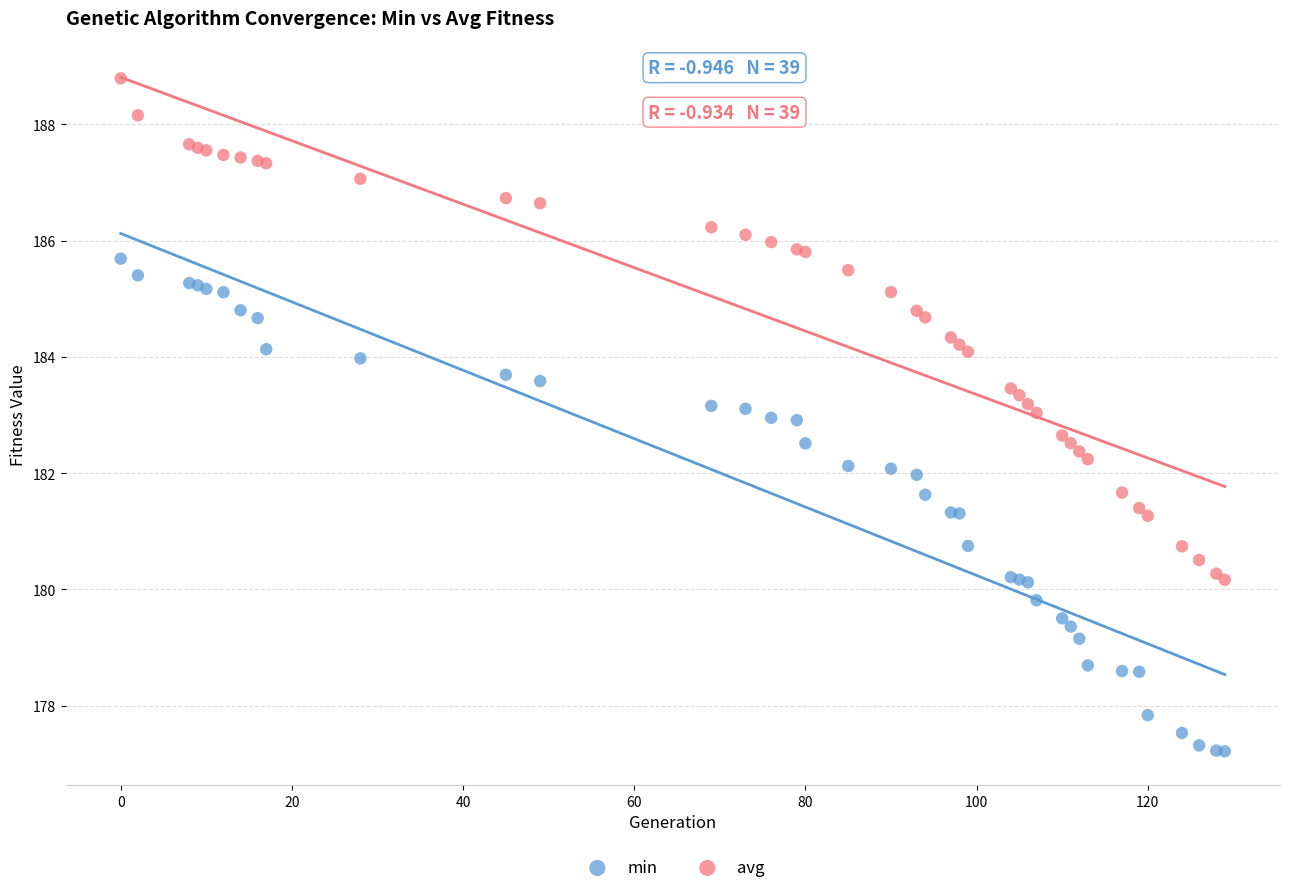

What are all the series names shown in the legend?

min, avg